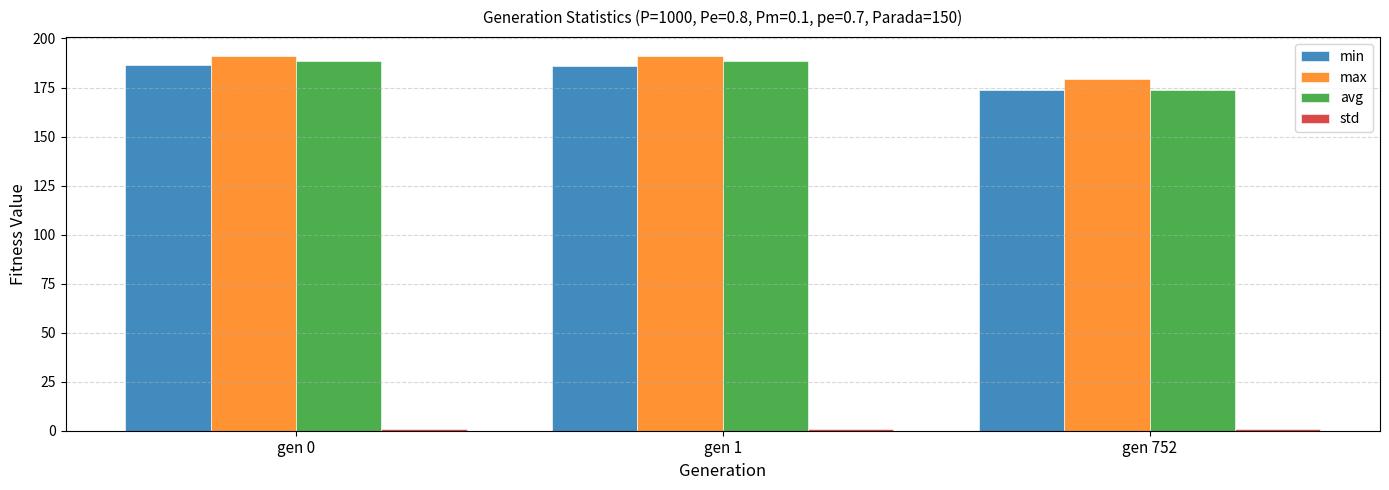

What is the difference between the maximum and minimum values in the min series?

12.7